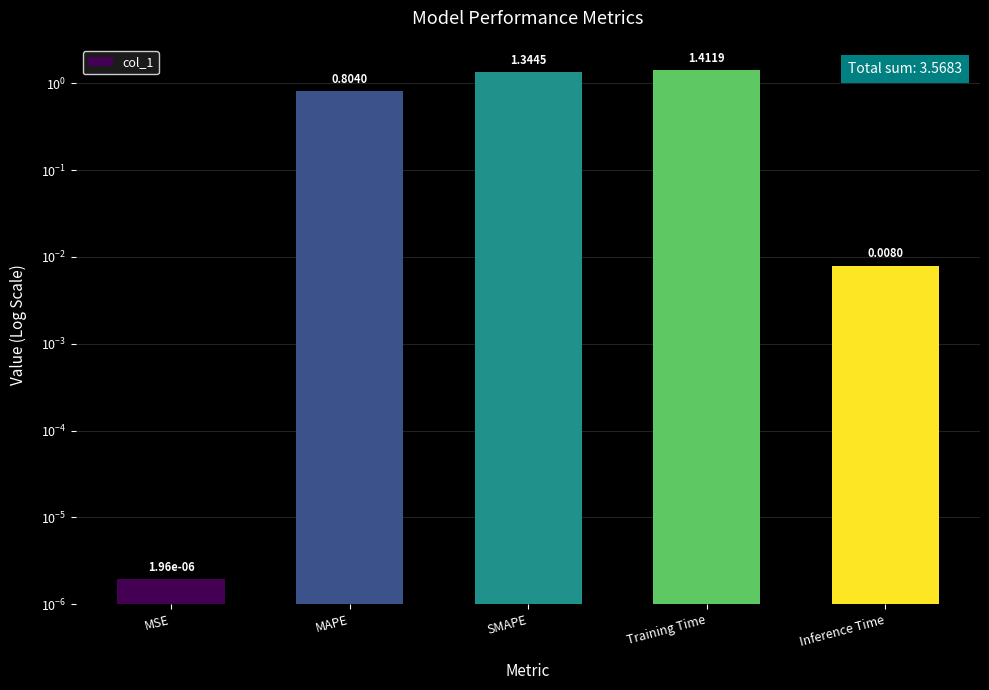

The value at Training Time is 0.9. True or false?

False